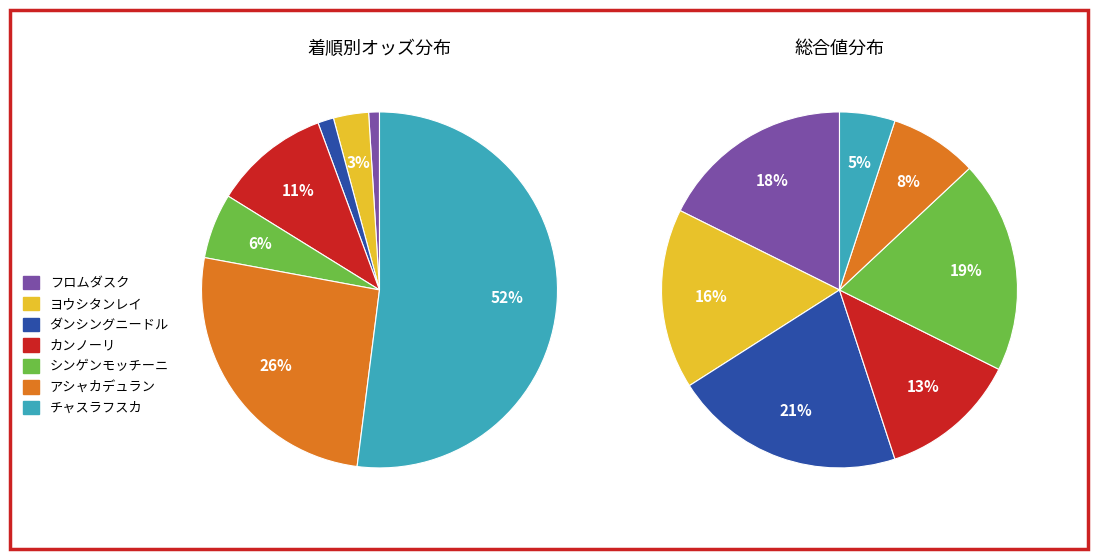

What is the ratio of the value at アシャカデュラン to the value at シンゲンモッチーニ?

4.4